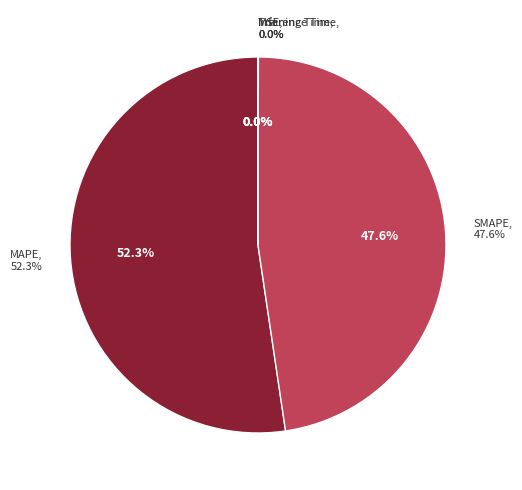

Do SMAPE and MSE together represent more than half of the pie?

No